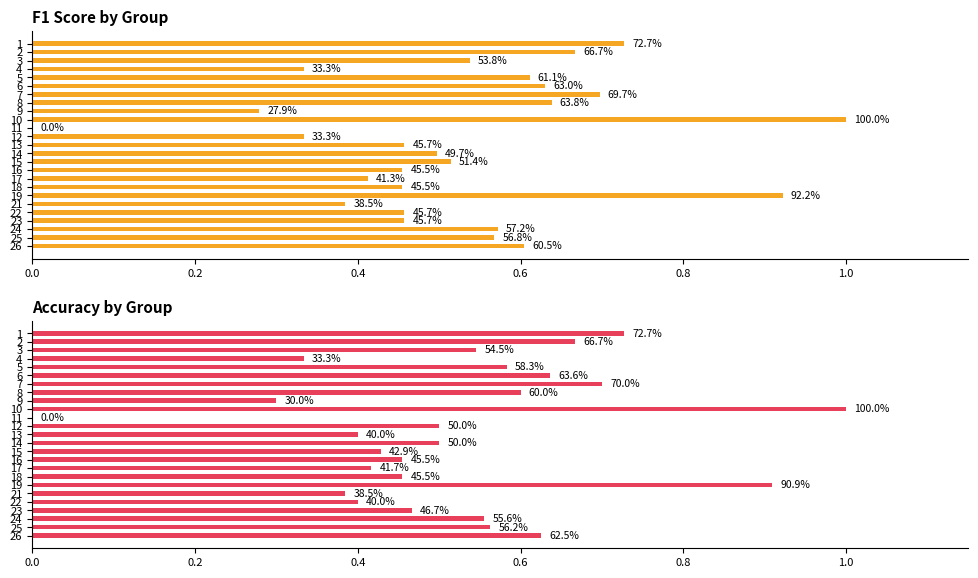

Rank the series by their average value, from highest to lowest.

f1, accuracy